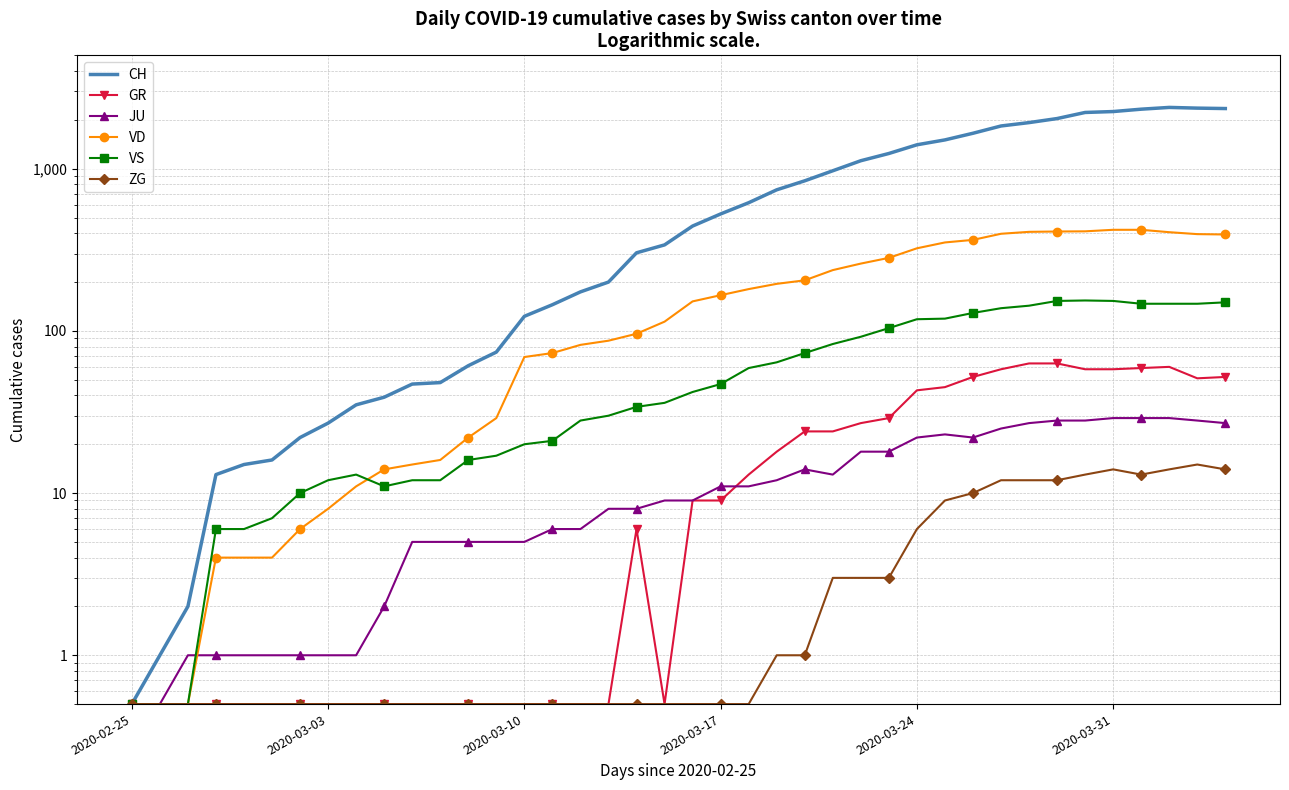

What is the greatest value displayed?

2387.0